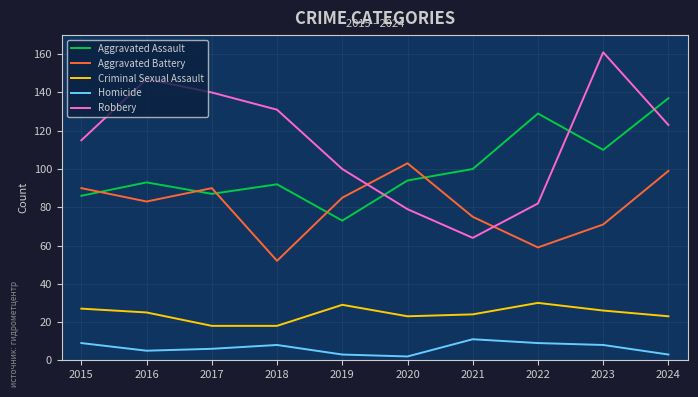

True or false: Homicide and Aggravated Battery cross at least once.

False